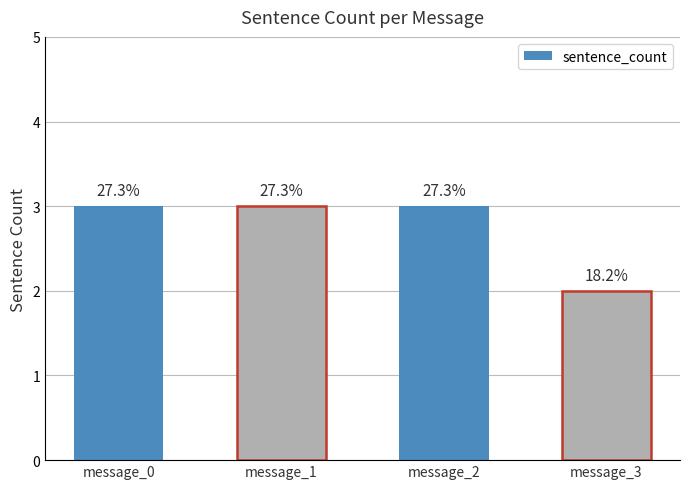

What is the change in value from message_0 to message_3?

-1